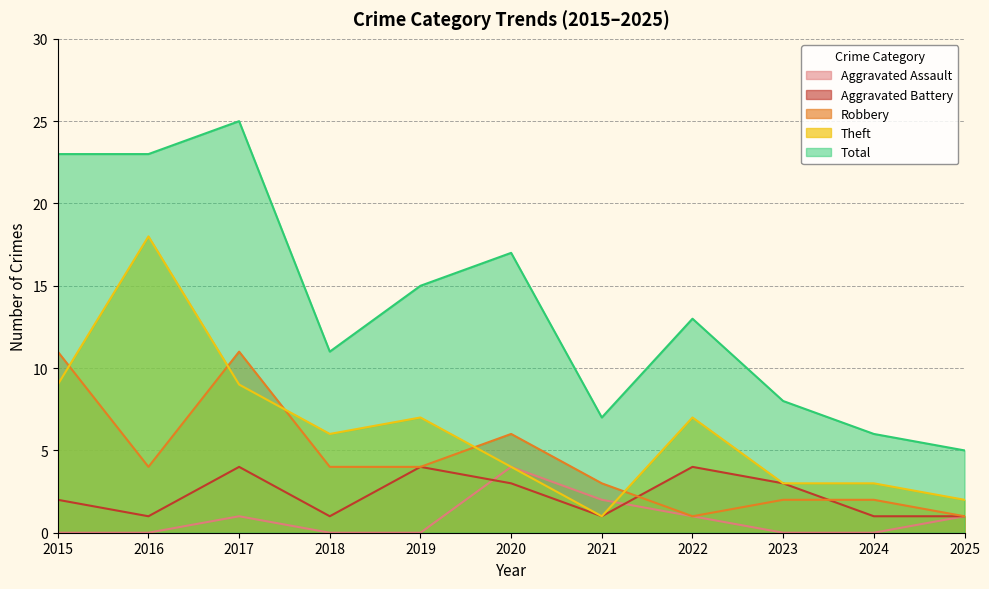

Count the number of data series in this chart.

5